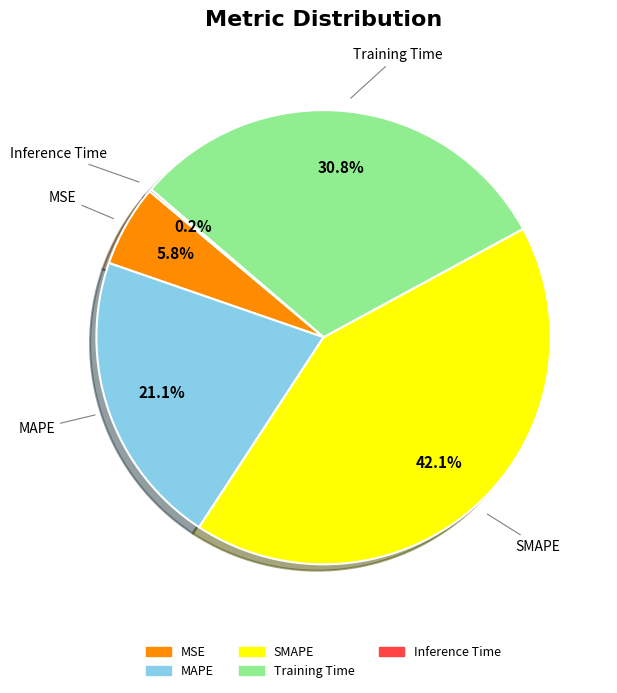

The SMAPE slice represents 48% of the pie. True or false?

False